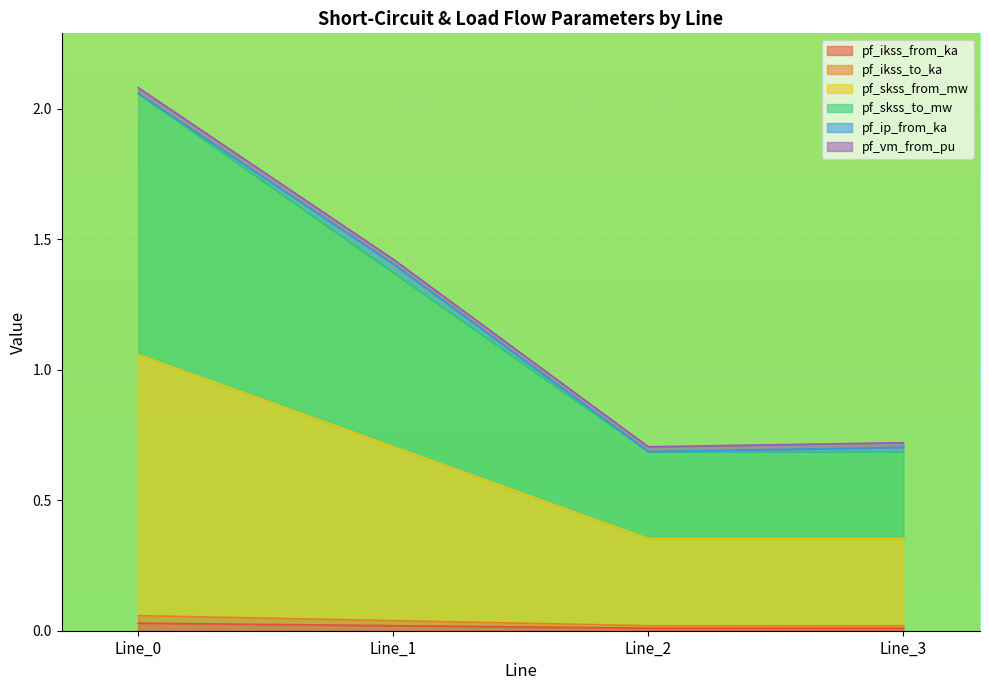

Between Line_2 and Line_0, which is larger?

Line_0